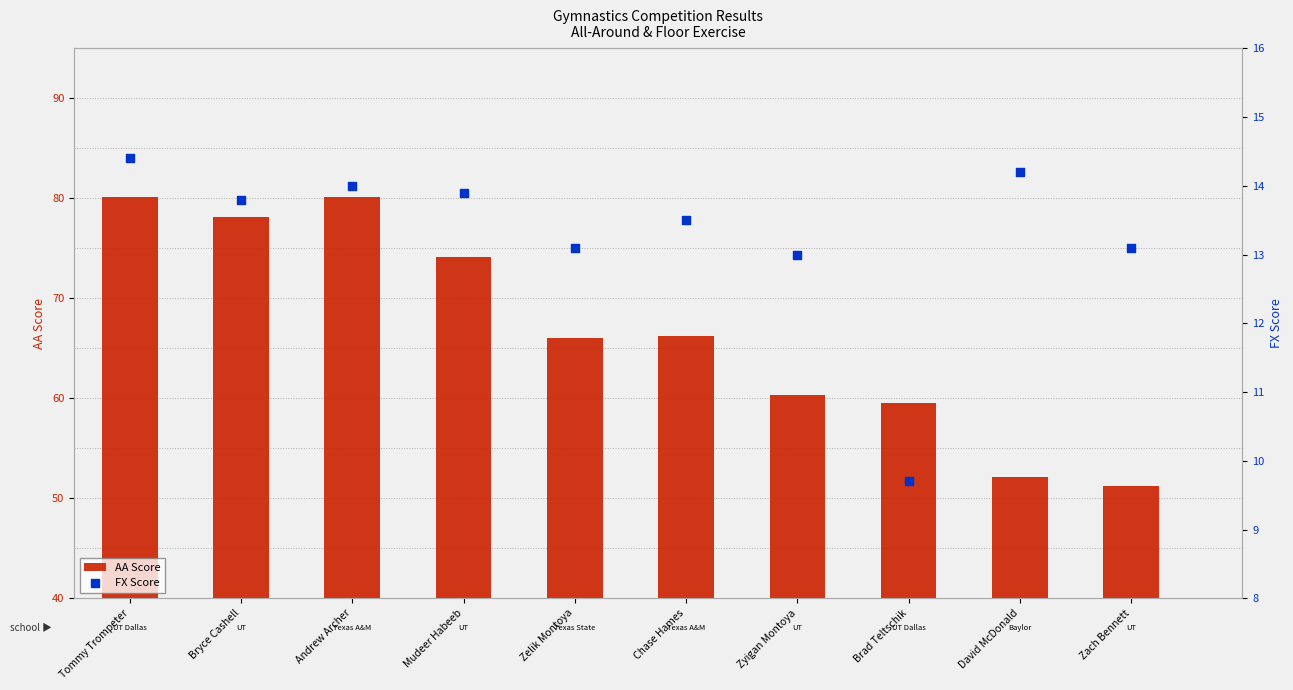

Which series reaches the minimum Y coordinate?

FX Score